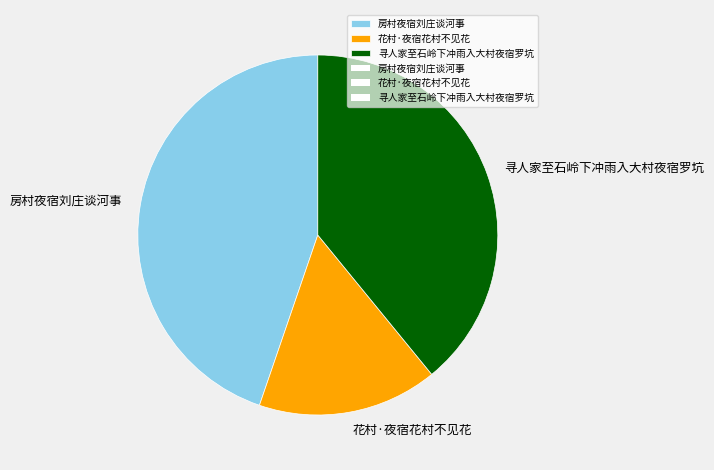

Is there a majority slice in this chart?

No